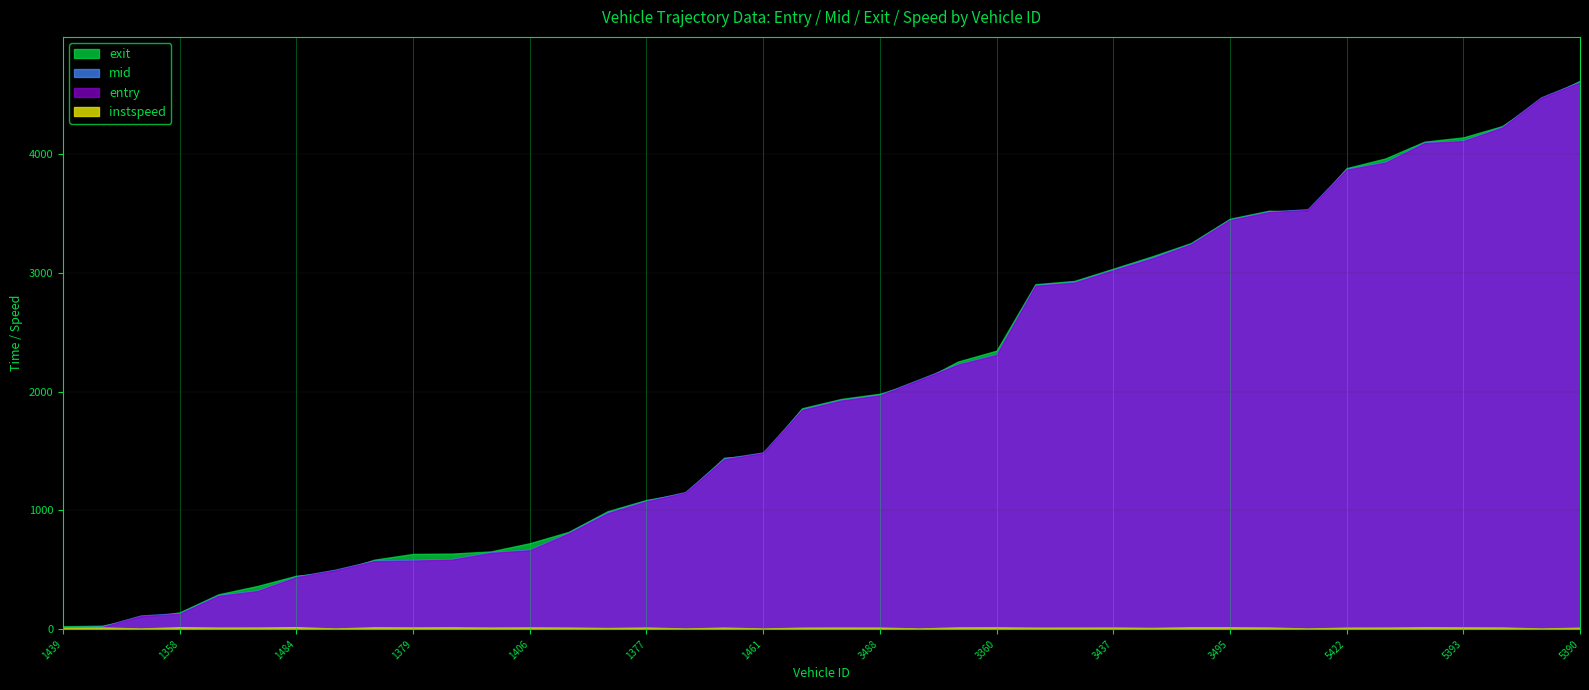

Is the value of exit at 1465 greater than the value of entry at 1429?

No